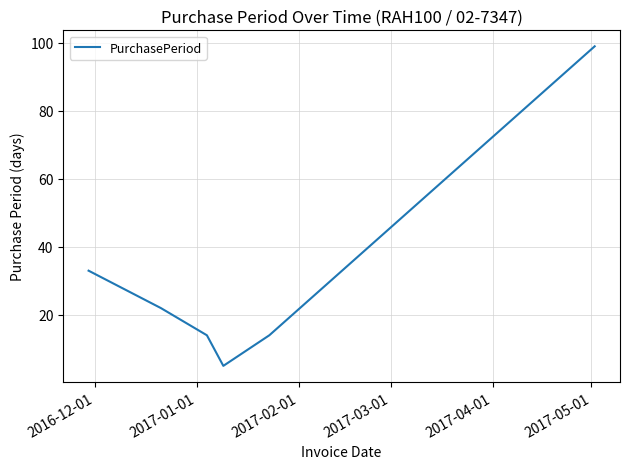

What is the minimum value shown in the chart?

5